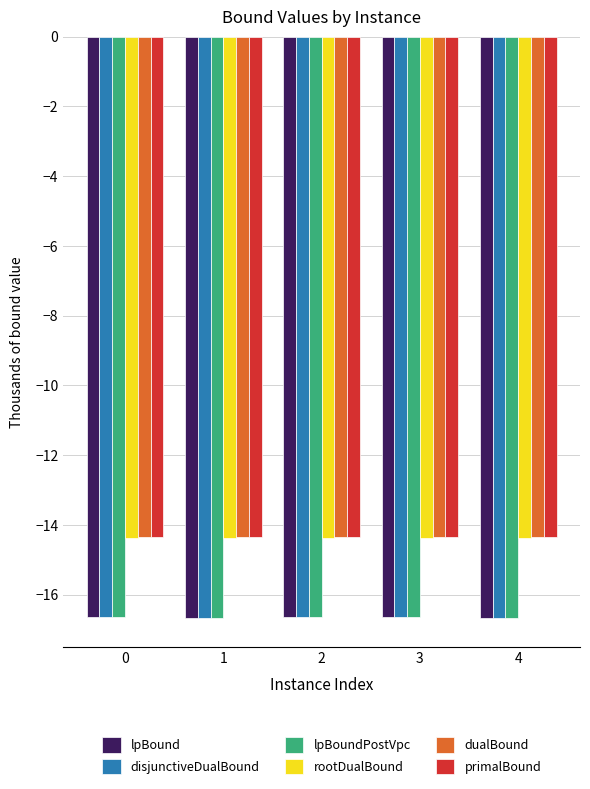

What is the approximate value of rootDualBound at 4?

-14.4